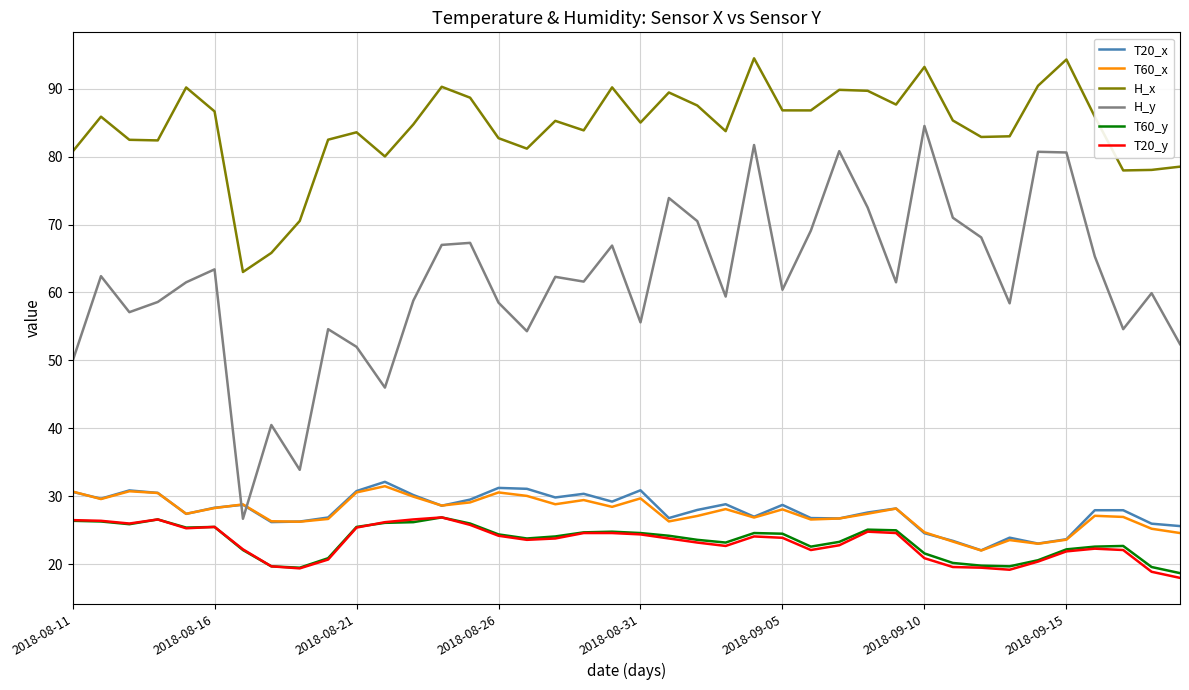

True or false: T20_y has more than 2 points higher than both neighbors.

True